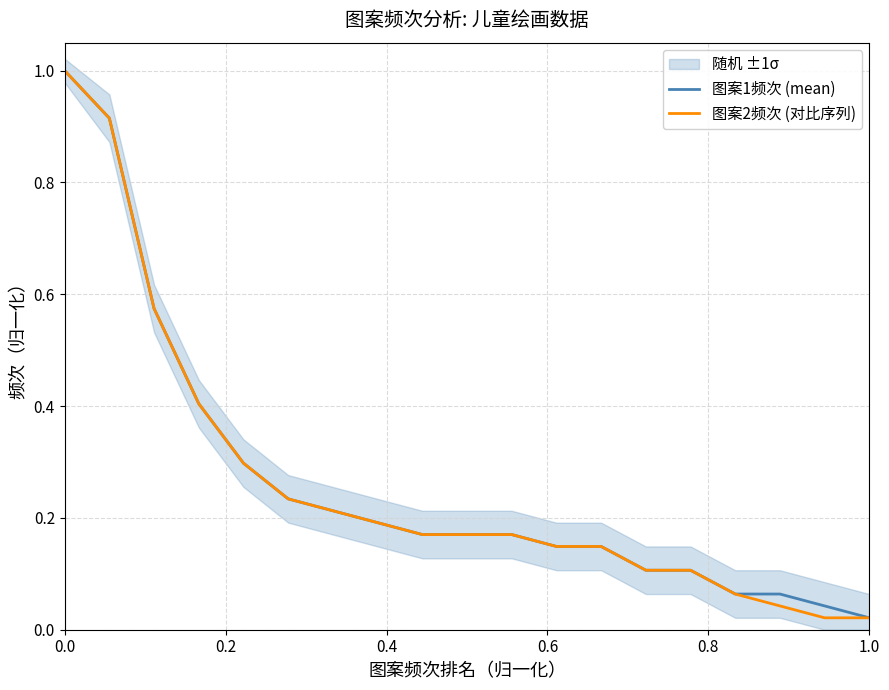

Which category has the lowest value in the 图案1频次 (mean) series?

1.0